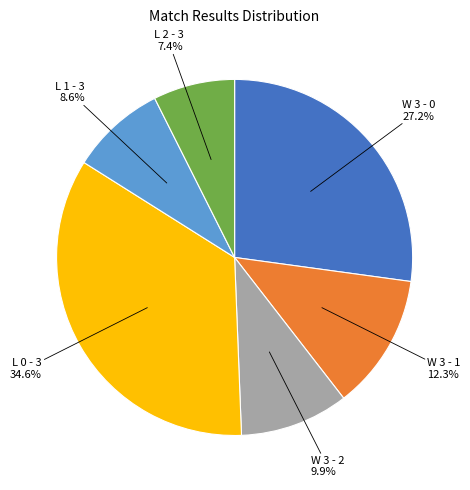

Approximately how many times larger is the value at L 0 - 3 compared to L 1 - 3?

4.0